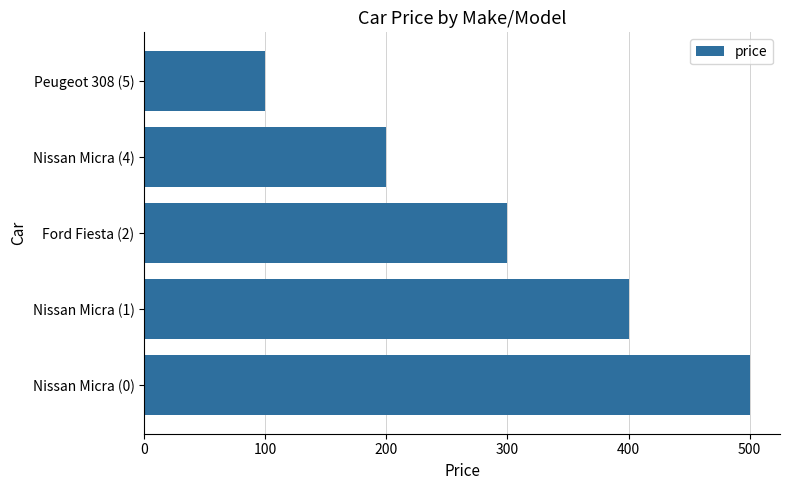

What is the smallest value displayed?

100